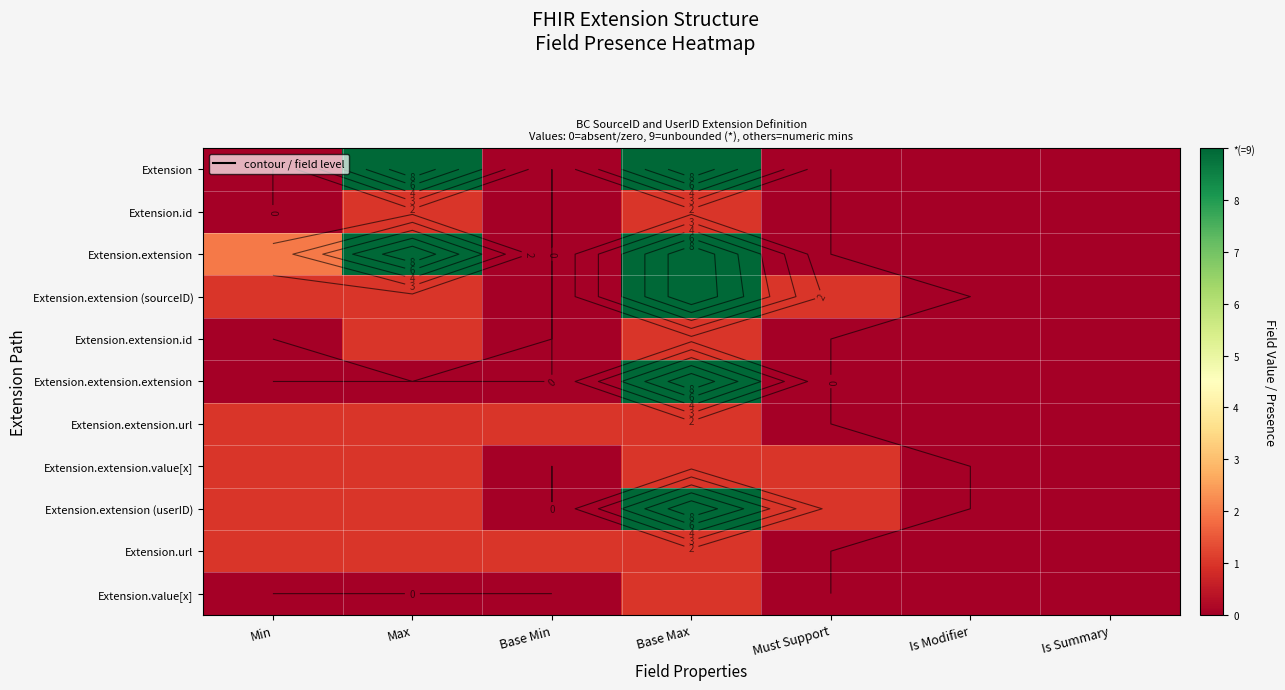

How many distinct data groups are displayed?

11